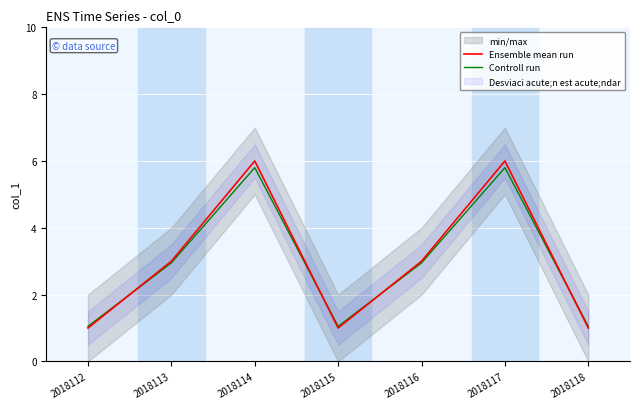

Where is Ensemble mean run nearest to the value 3?

2018113